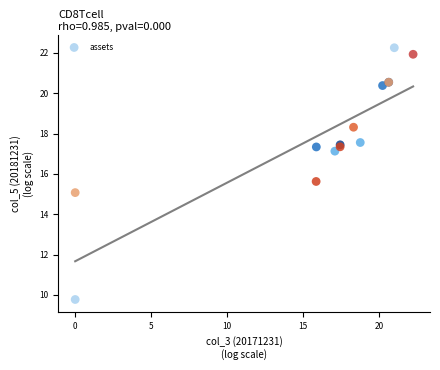

What Y value in the scatter plot is closest to 16?

15.6